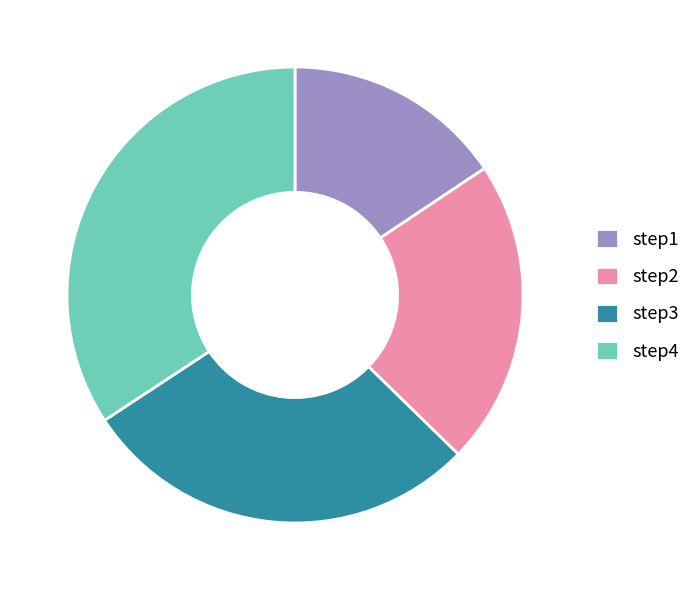

Which has a higher value, step2 or step1?

step2